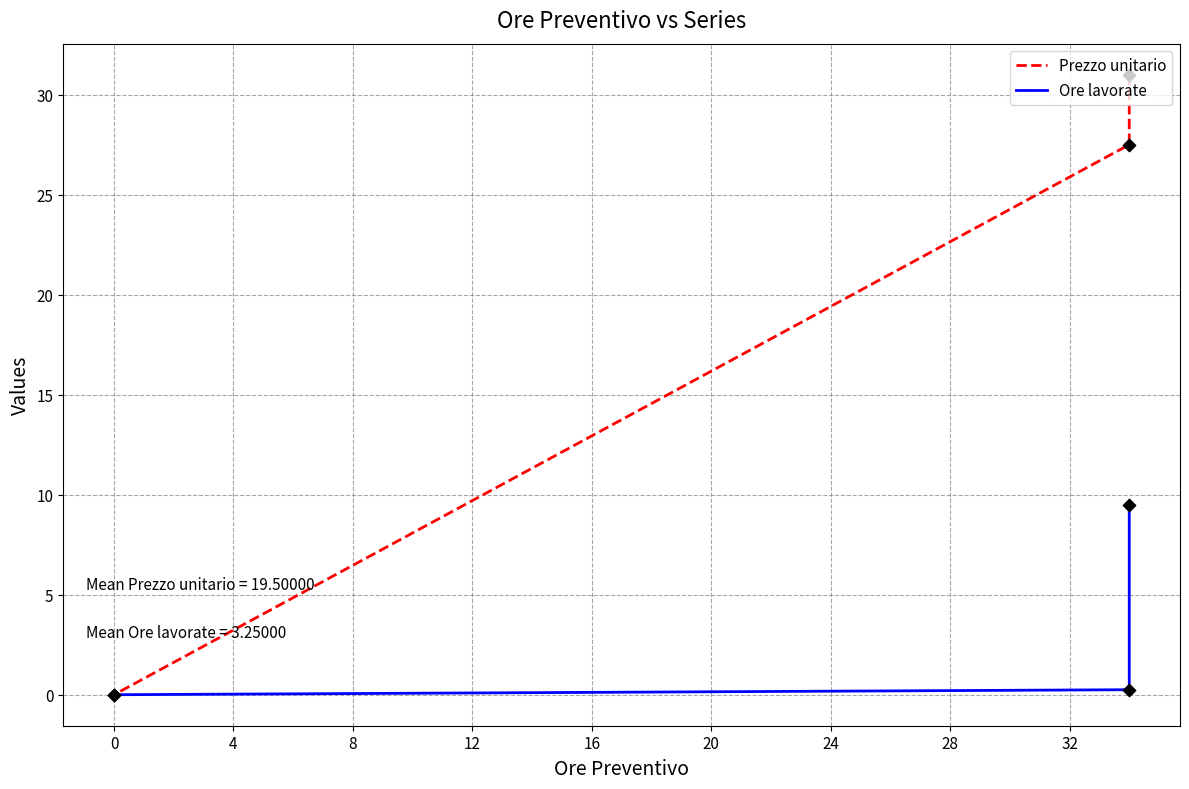

Which series has the largest total across all categories?

Prezzo unitario